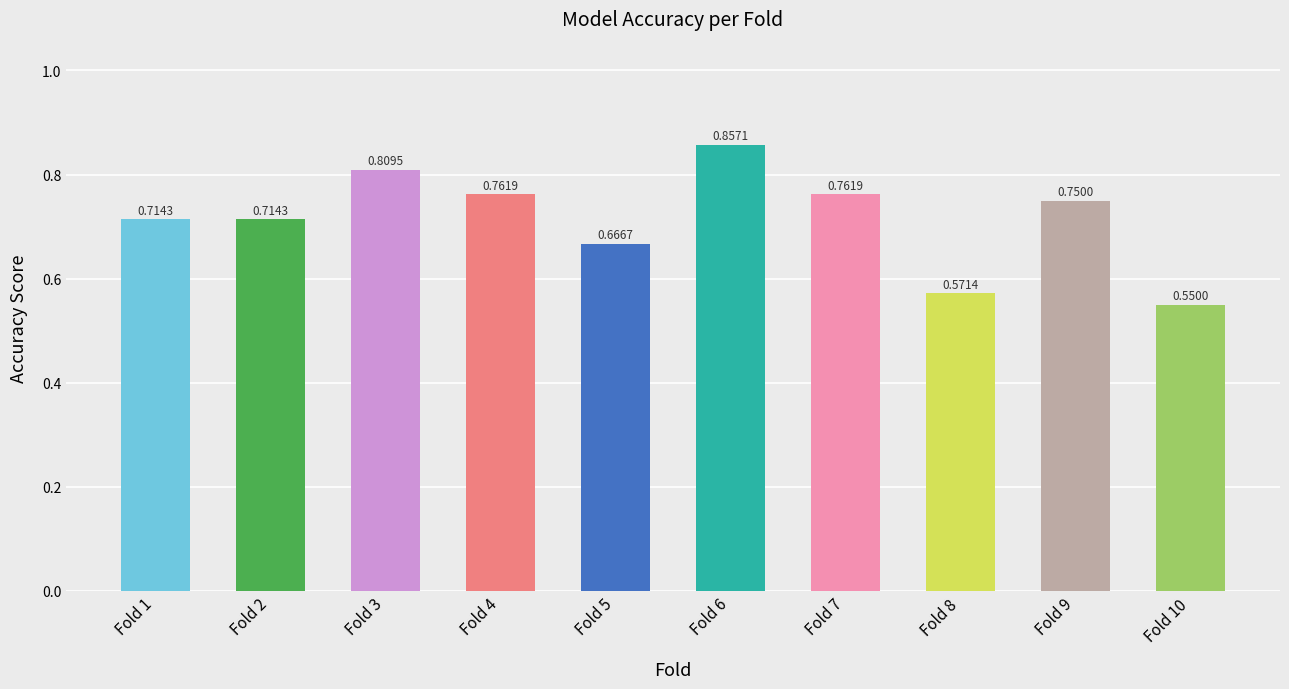

True or false: the data shows 0.4 at Fold 1.

False